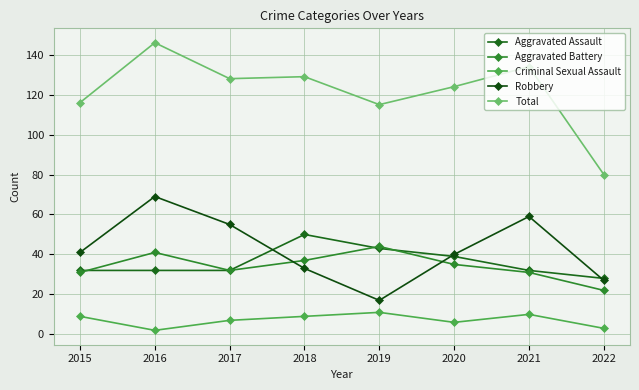

Reading left to right, list all the values displayed in this chart.

Aggravated Assault: 32	32	32	50	43	39	32	28
Aggravated Battery: 31	41	32	37	44	35	31	22
Criminal Sexual Assault: 9	2	7	9	11	6	10	3
Robbery: 41	69	55	33	17	40	59	27
Total: 116	146	128	129	115	124	134	80